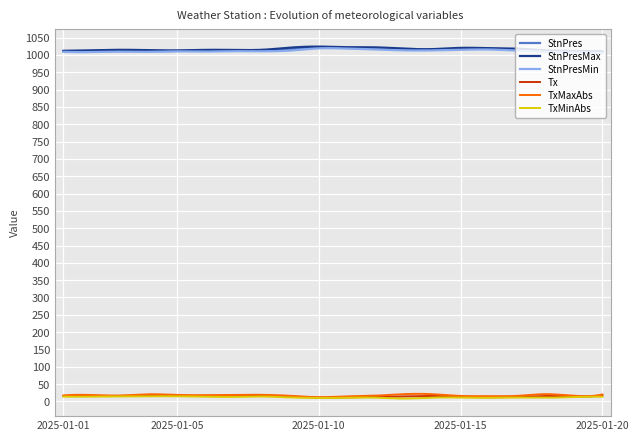

What is the minimum value for StnPresMax?

1010.6